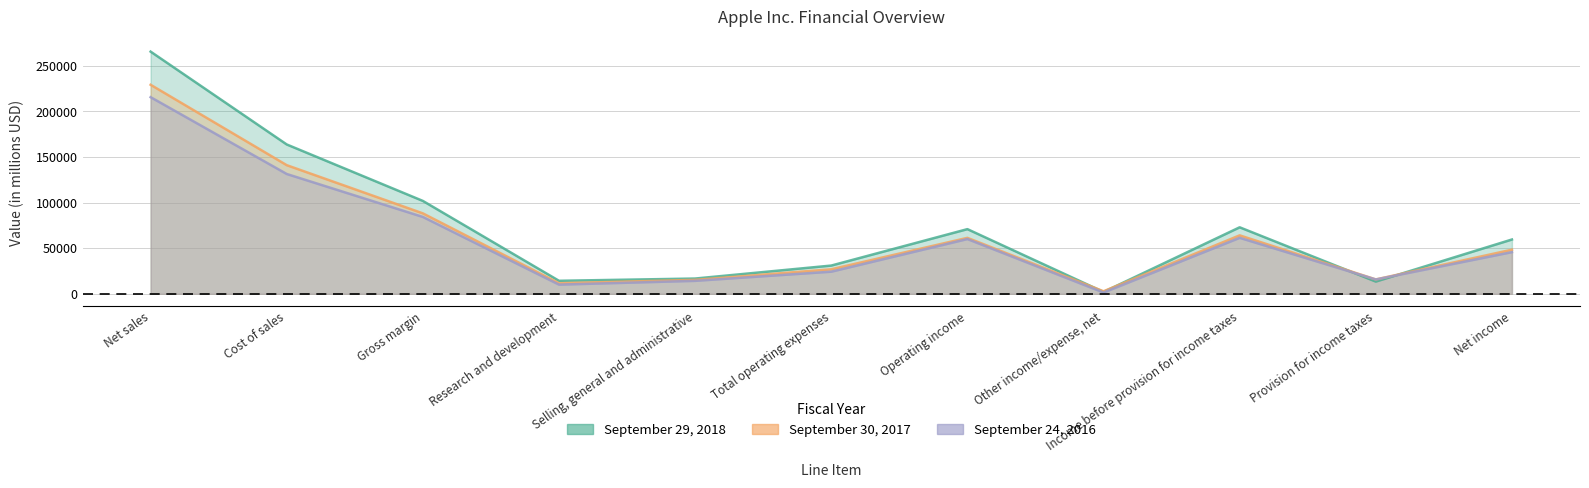

Which series has the widest spread of values?

September 29, 2018